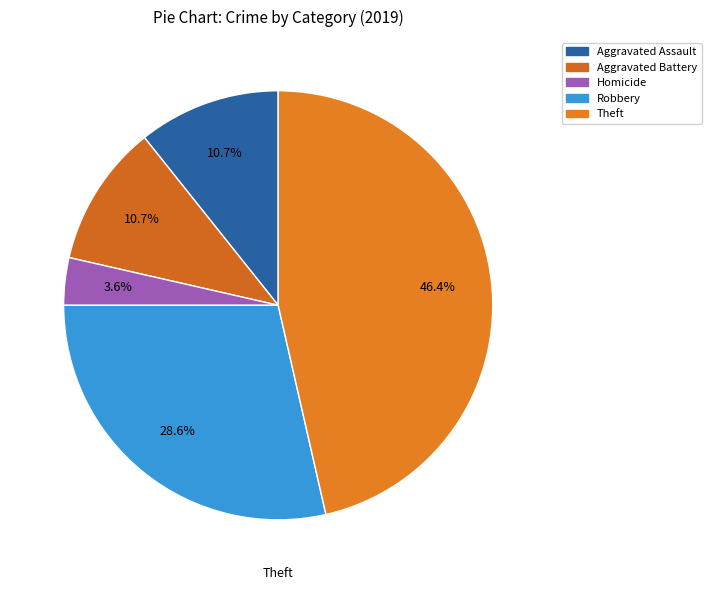

How many segments does this pie chart have?

5